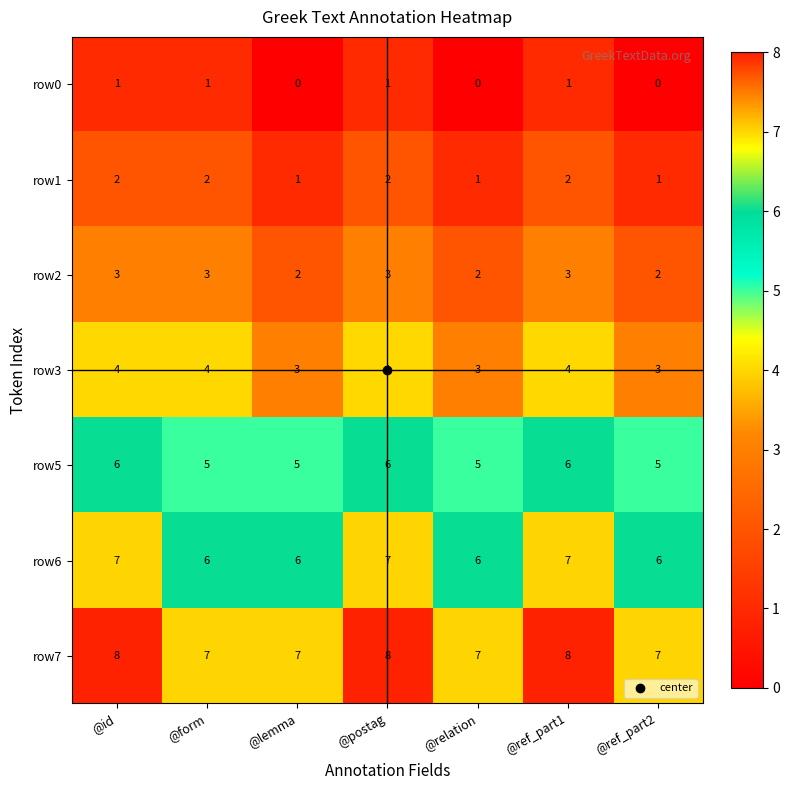

How many distinct data groups are displayed?

7